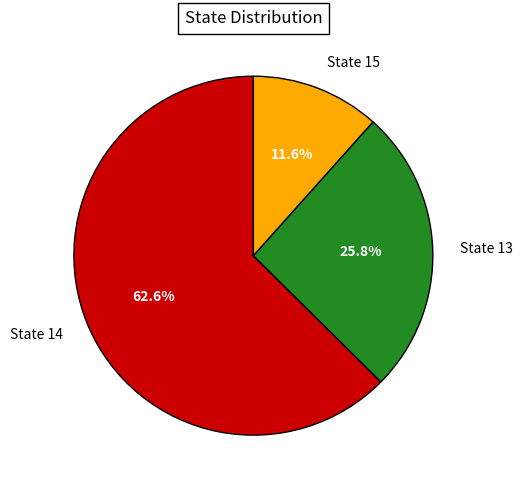

To the nearest percent, what is the average slice percentage?

33%